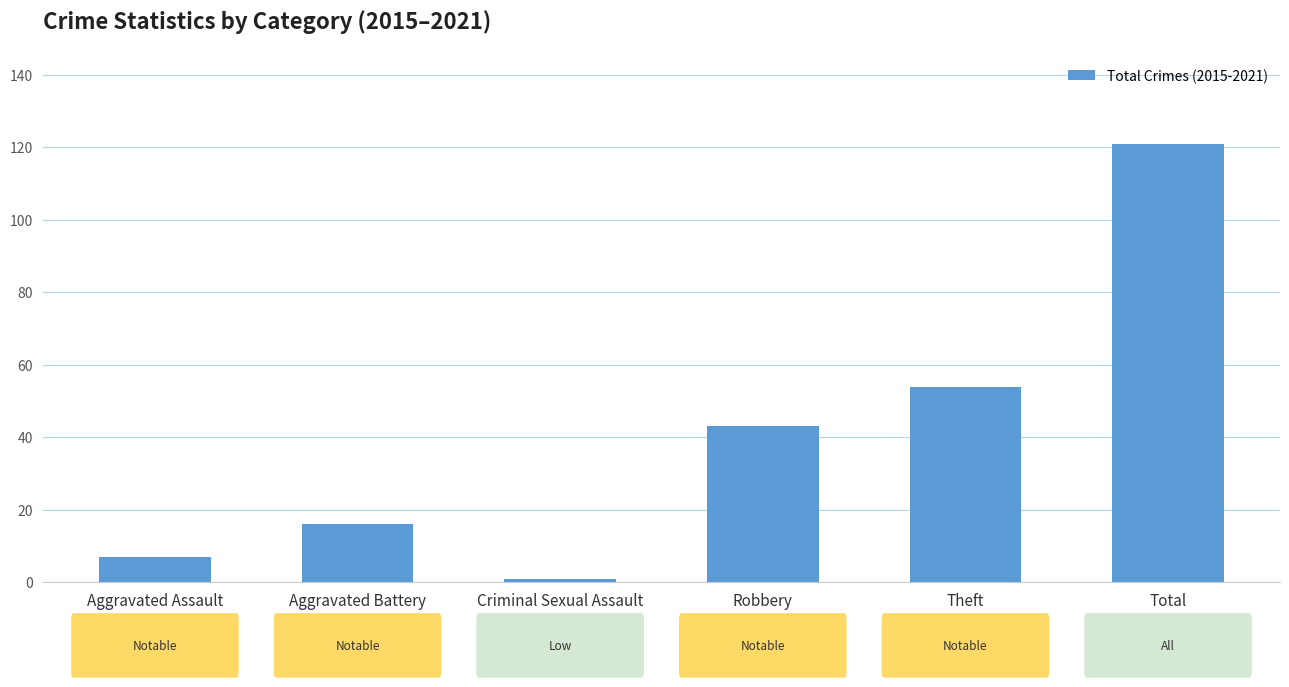

Between Robbery and Criminal Sexual Assault, which is larger?

Robbery